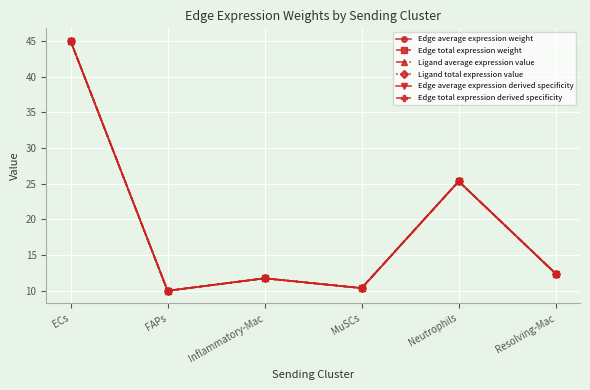

Reading left to right, extract all data points from this chart.

Edge average expression weight: ECs=45.0	FAPs=10.0	Inflammatory-Mac=11.7	MuSCs=10.4	Neutrophils=25.3	Resolving-Mac=12.4
Edge total expression weight: ECs=45.0	FAPs=10.0	Inflammatory-Mac=11.7	MuSCs=10.4	Neutrophils=25.3	Resolving-Mac=12.4
Ligand average expression value: ECs=45.0	FAPs=10.0	Inflammatory-Mac=11.7	MuSCs=10.4	Neutrophils=25.3	Resolving-Mac=12.4
Ligand total expression value: ECs=45.0	FAPs=10.0	Inflammatory-Mac=11.7	MuSCs=10.4	Neutrophils=25.3	Resolving-Mac=12.4
Edge average expression derived specificity: ECs=45.0	FAPs=10.0	Inflammatory-Mac=11.7	MuSCs=10.4	Neutrophils=25.3	Resolving-Mac=12.4
Edge total expression derived specificity: ECs=45.0	FAPs=10.0	Inflammatory-Mac=11.7	MuSCs=10.4	Neutrophils=25.3	Resolving-Mac=12.4